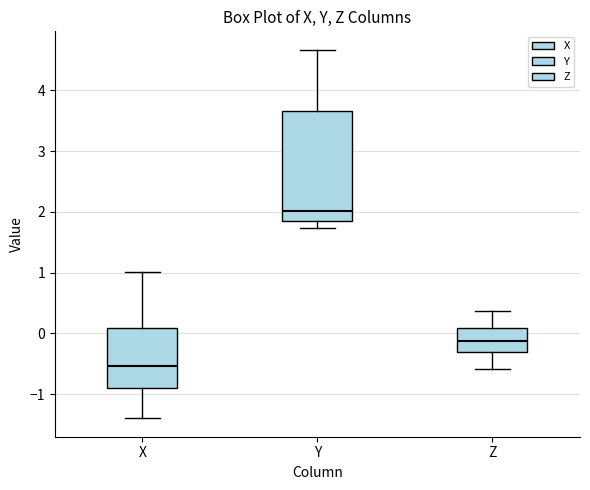

Where is the upper edge of the box for Y on the y-axis? The values are not printed on the chart, so give them approximately, as read against the axis.

3.7